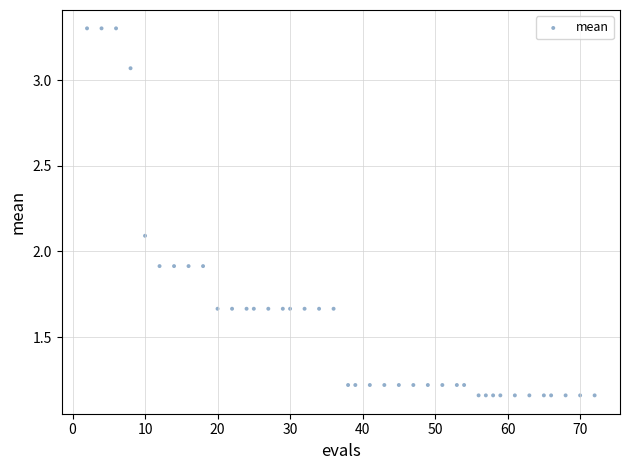

What is the range of X values (max minus min)?

70.0